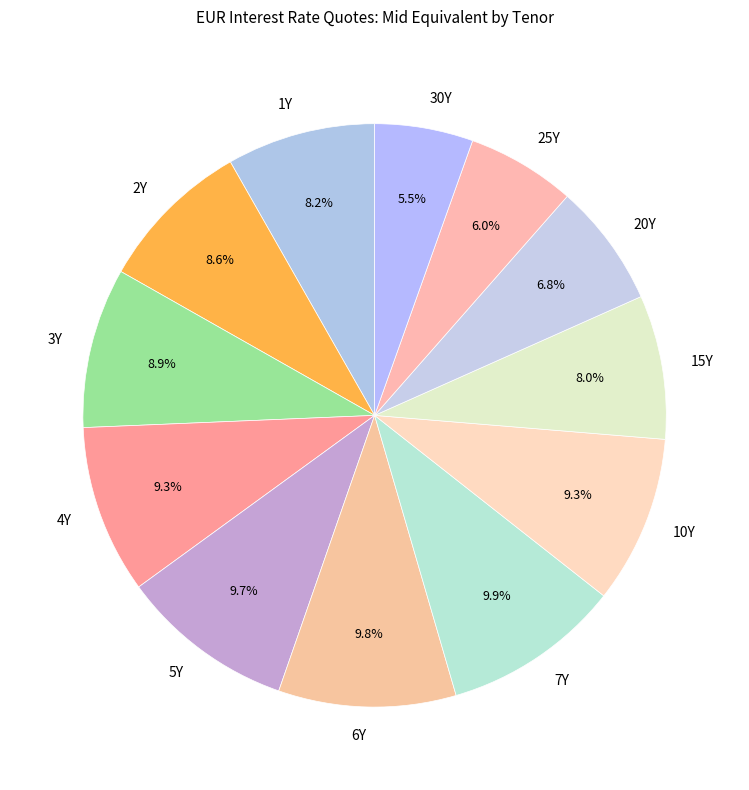

What percentage is NOT represented by 15Y?

92.0%